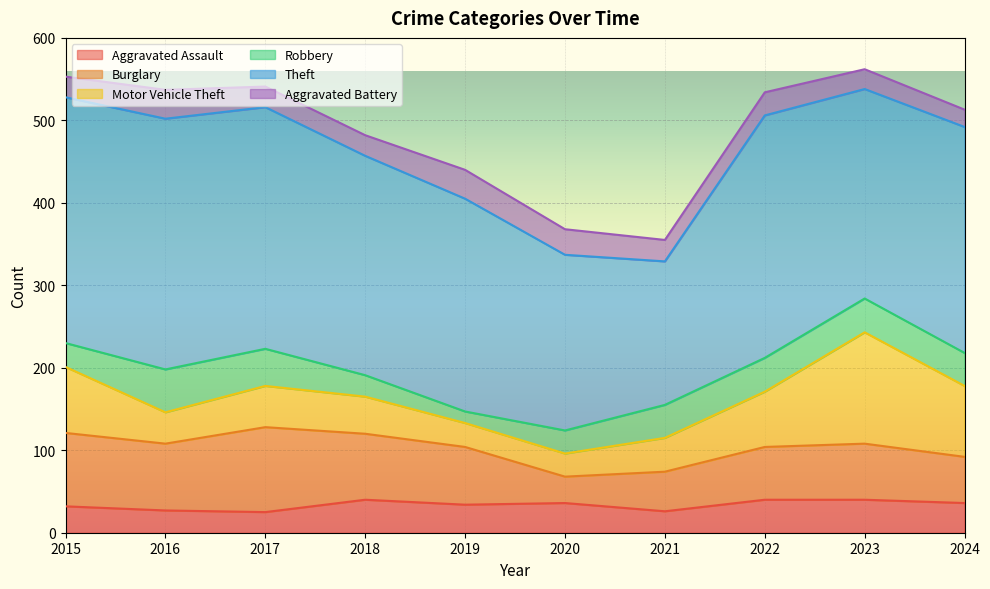

Which series has the largest total across all categories?

Theft